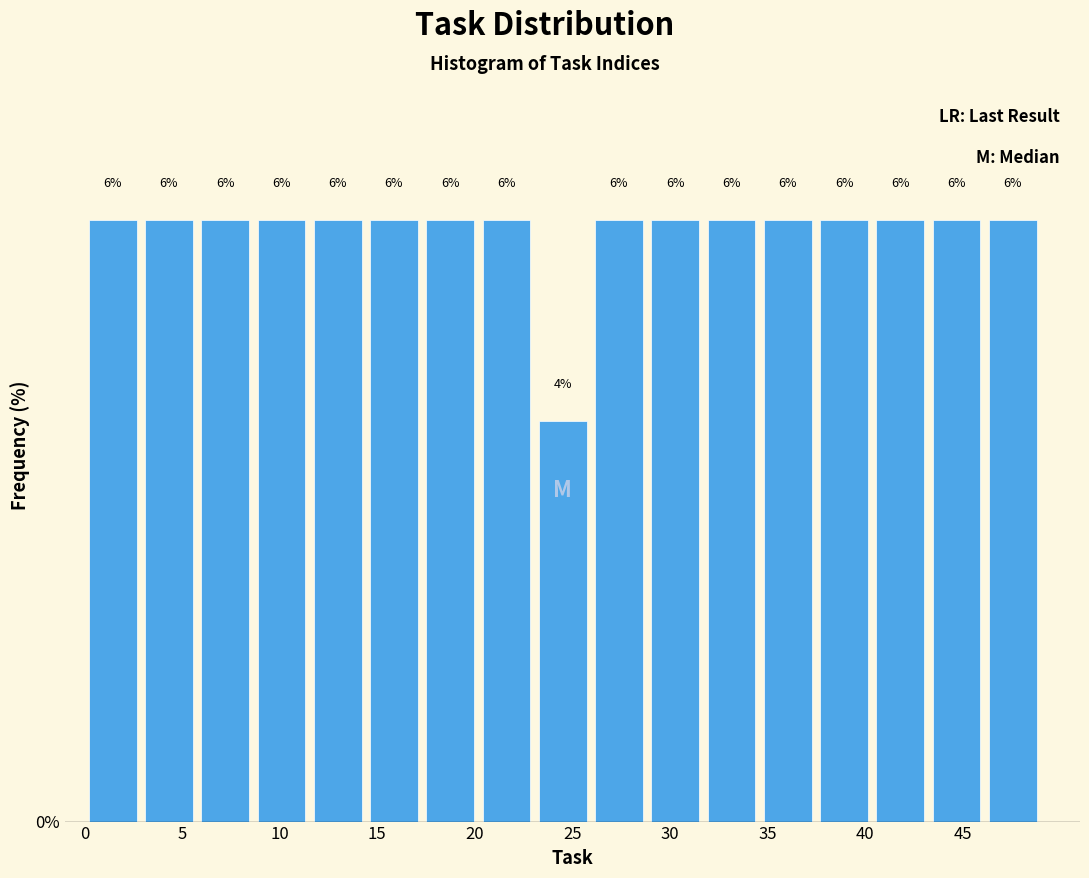

Reading left to right, transcribe this chart: for each bar, give the range it covers on the x-axis and its height. The bar edges are not printed on the chart, so give them approximately, as read against the axis.

0.0 to 3.0: 6
3.0 to 6.0: 6
6.0 to 8.5: 6
8.5 to 11.5: 6
11.5 to 14.5: 6
14.5 to 17.5: 6
17.5 to 20.0: 6
20.0 to 23.0: 6
23.0 to 26.0: 4
26.0 to 29.0: 6
29.0 to 31.5: 6
31.5 to 34.5: 6
34.5 to 37.5: 6
37.5 to 40.5: 6
40.5 to 43.0: 6
43.0 to 46.0: 6
46.0 to 49.0: 6